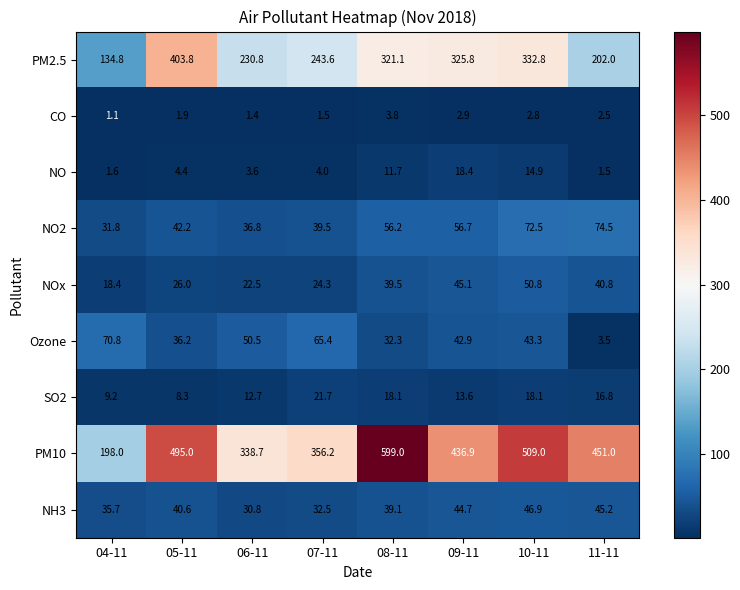

Which label corresponds to the smallest value in the chart?

04-11